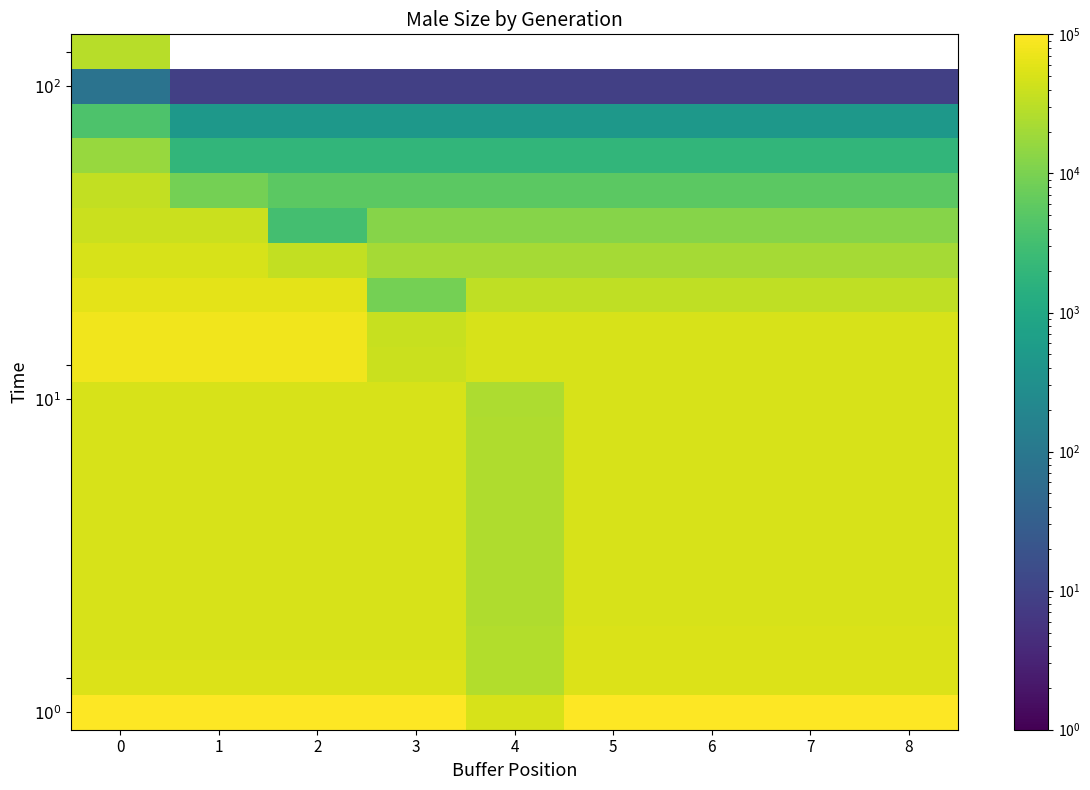

True or false: $10^1$ has a value of 50001.0 at 8.

True